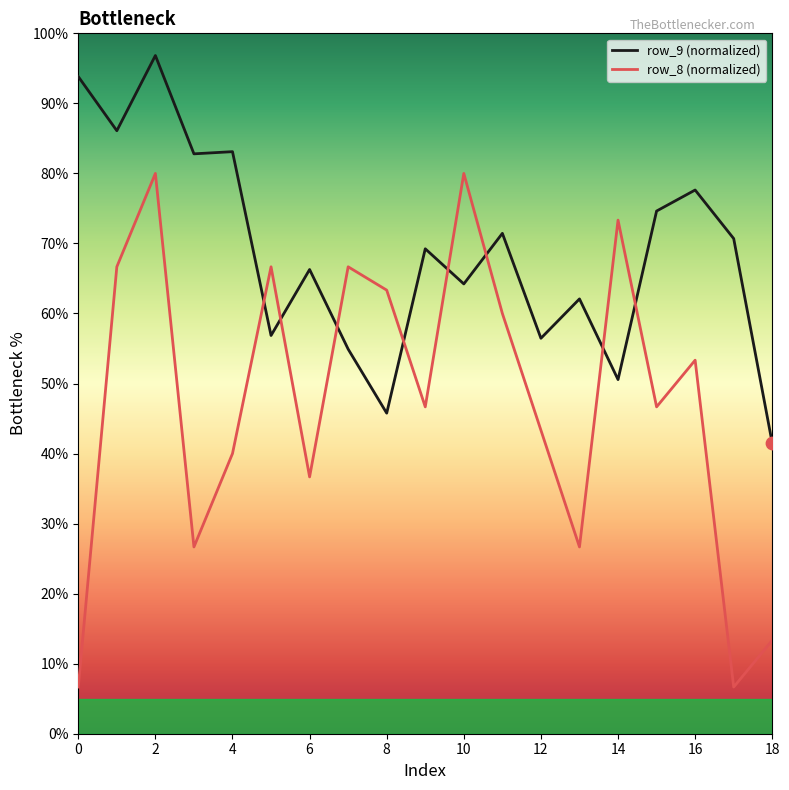

Which series has the widest spread of values?

row_8 (normalized)